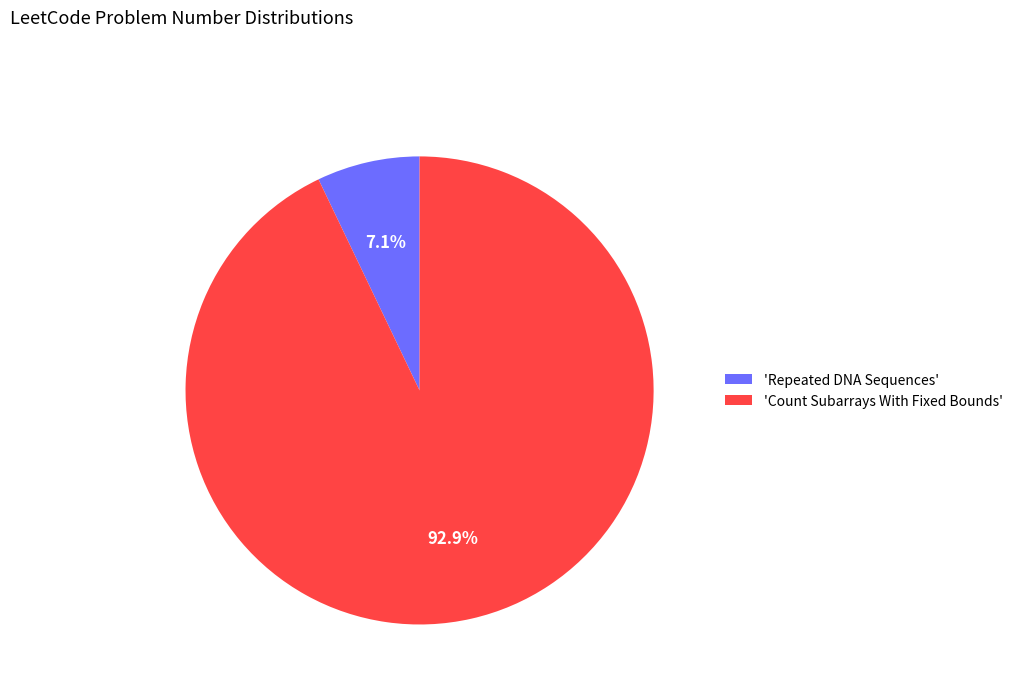

Which slice represents more than half of the pie?

'Count Subarrays With Fixed Bounds'